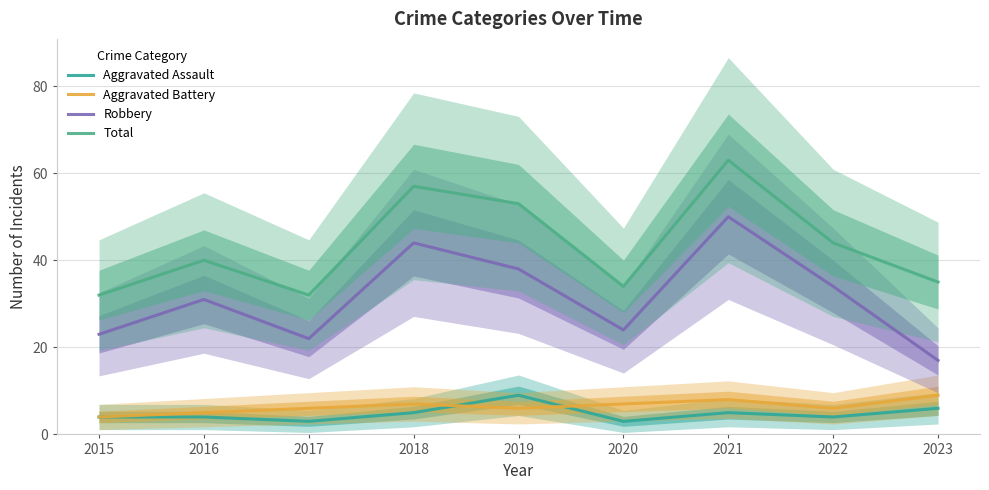

What is the sum of all Aggravated Battery values?

58